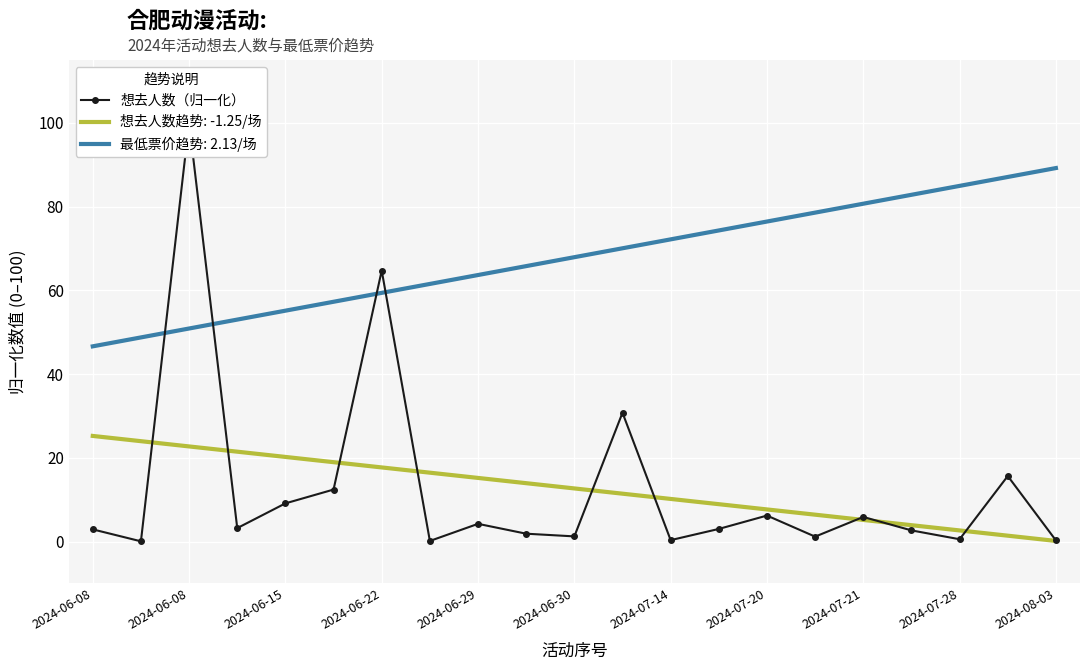

Count the number of data series in this chart.

1